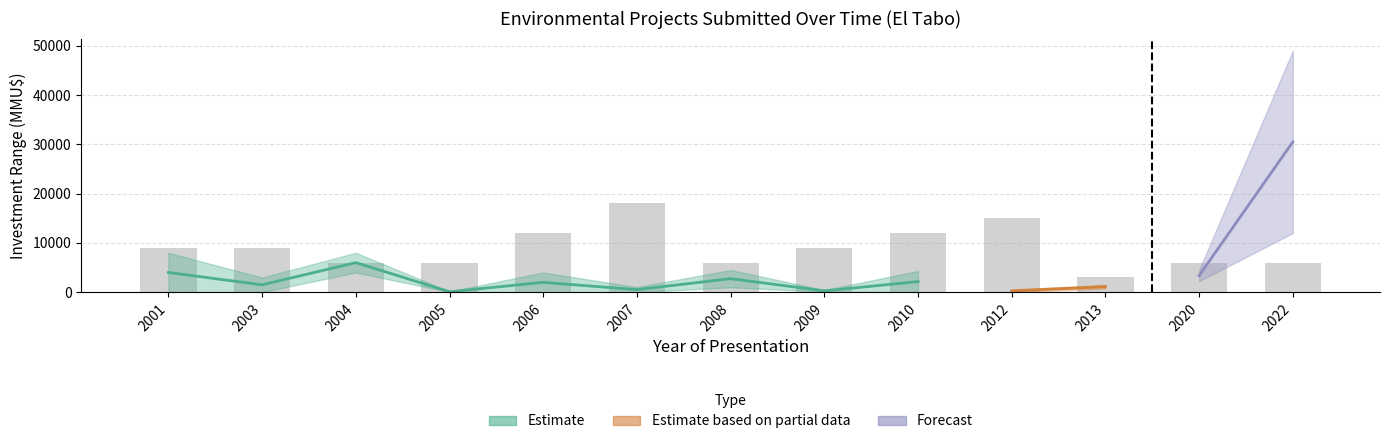

What is the sum of all Investment_lower values?

20167